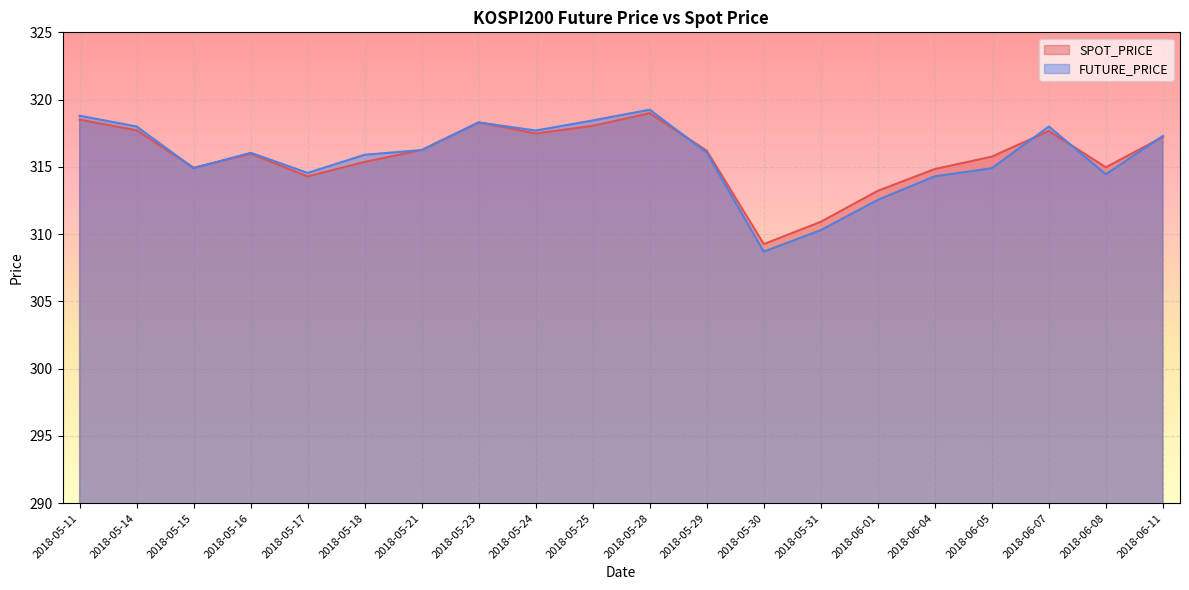

True or false: FUTURE_PRICE has a value of 141.5 at 2018-05-21.

False